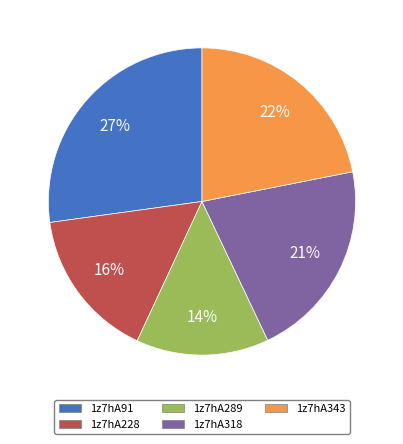

The 1z7hA343 slice represents 22% of the pie. True or false?

True